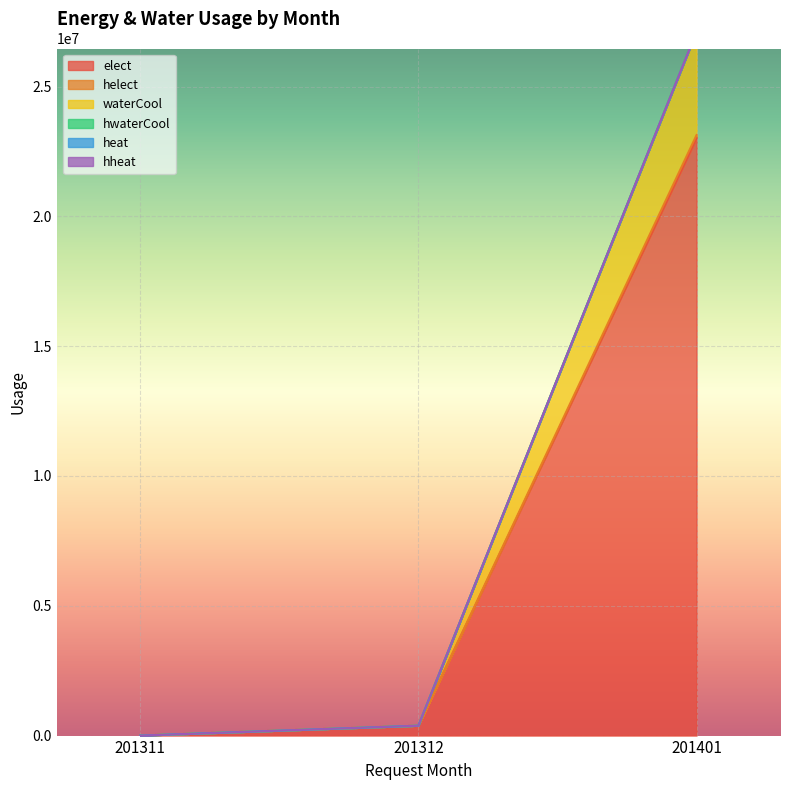

Which series changed the most between 201311 and 201312?

elect